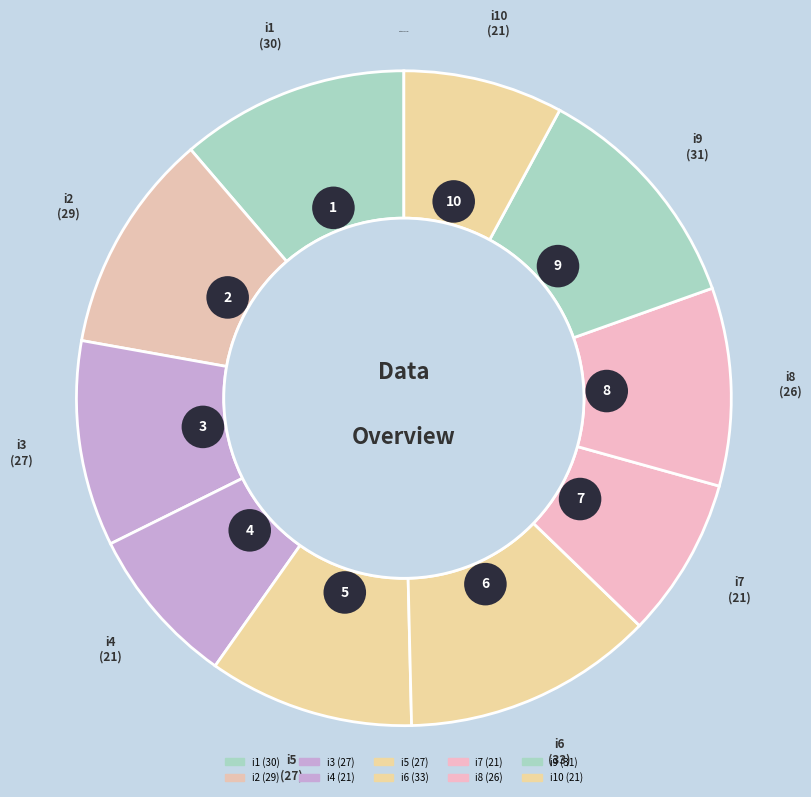

What percentage is the i3 slice, to the nearest percent?

10%